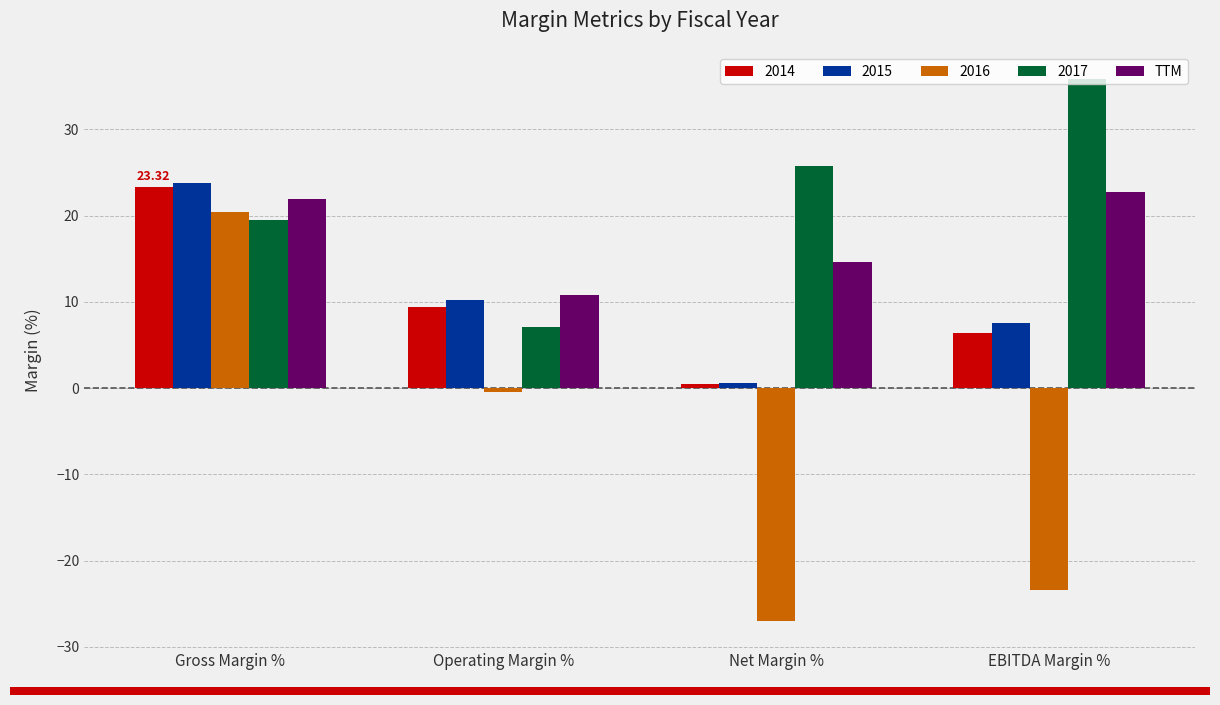

List the labels in order of 2014 value, largest first.

Gross Margin %, Operating Margin %, EBITDA Margin %, Net Margin %